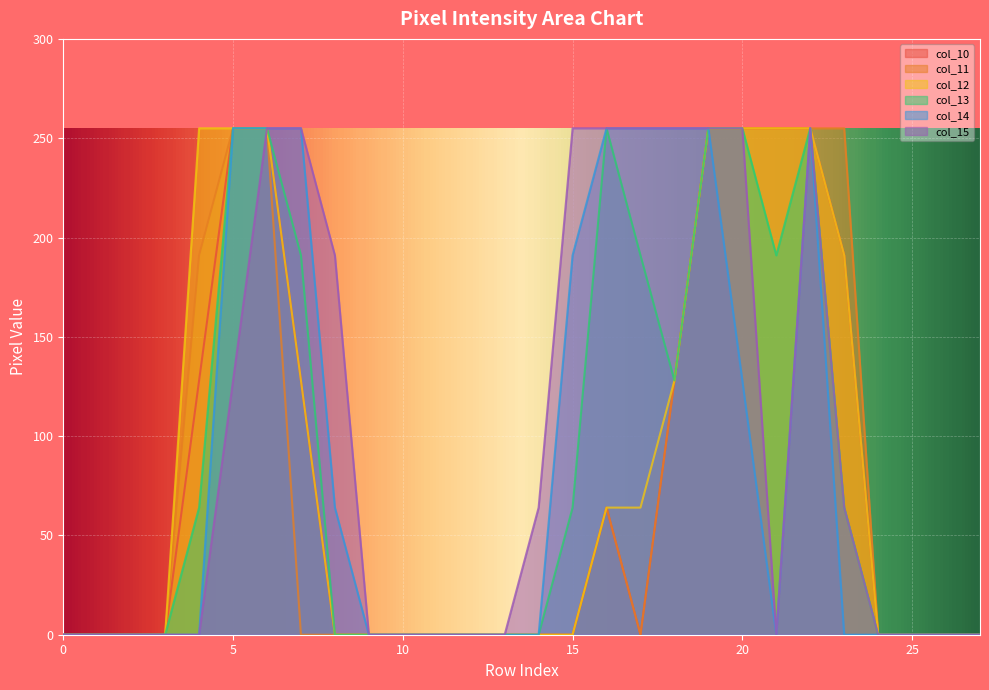

What is the difference between the highest and lowest values at 20?

127